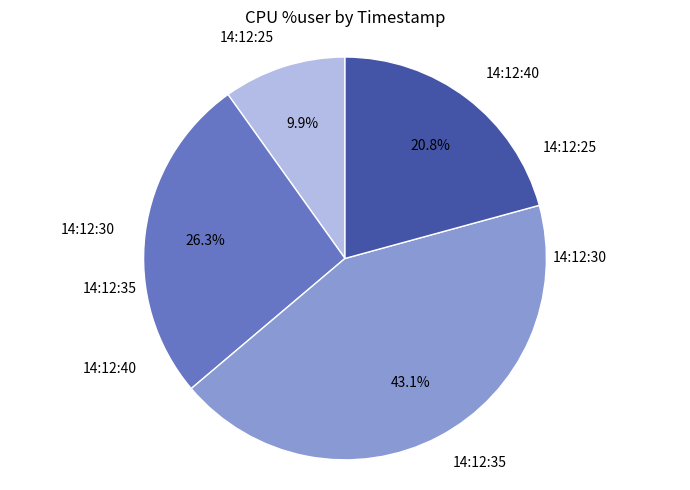

To the nearest percent, what is the difference between the 14:12:40 and 14:12:35 slice percentages?

22%